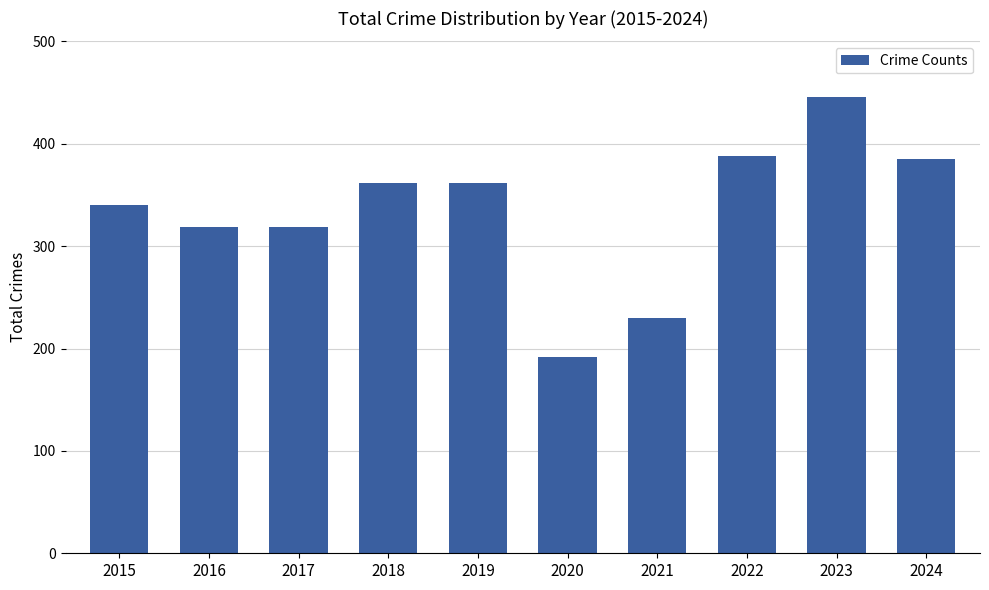

Which has a higher value, 2021 or 2024?

2024